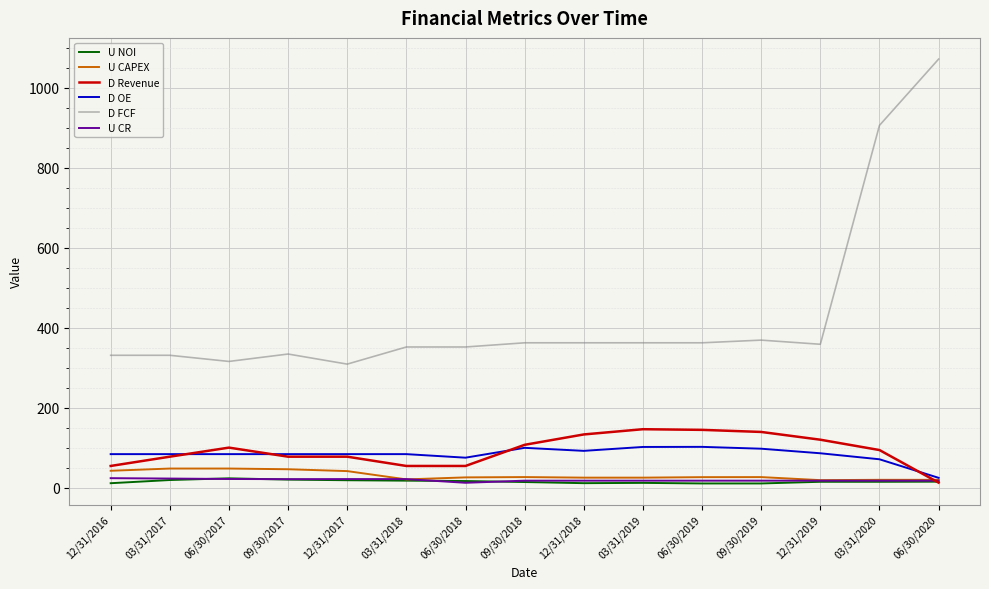

True or false: U CAPEX and D FCF cross at least once.

False